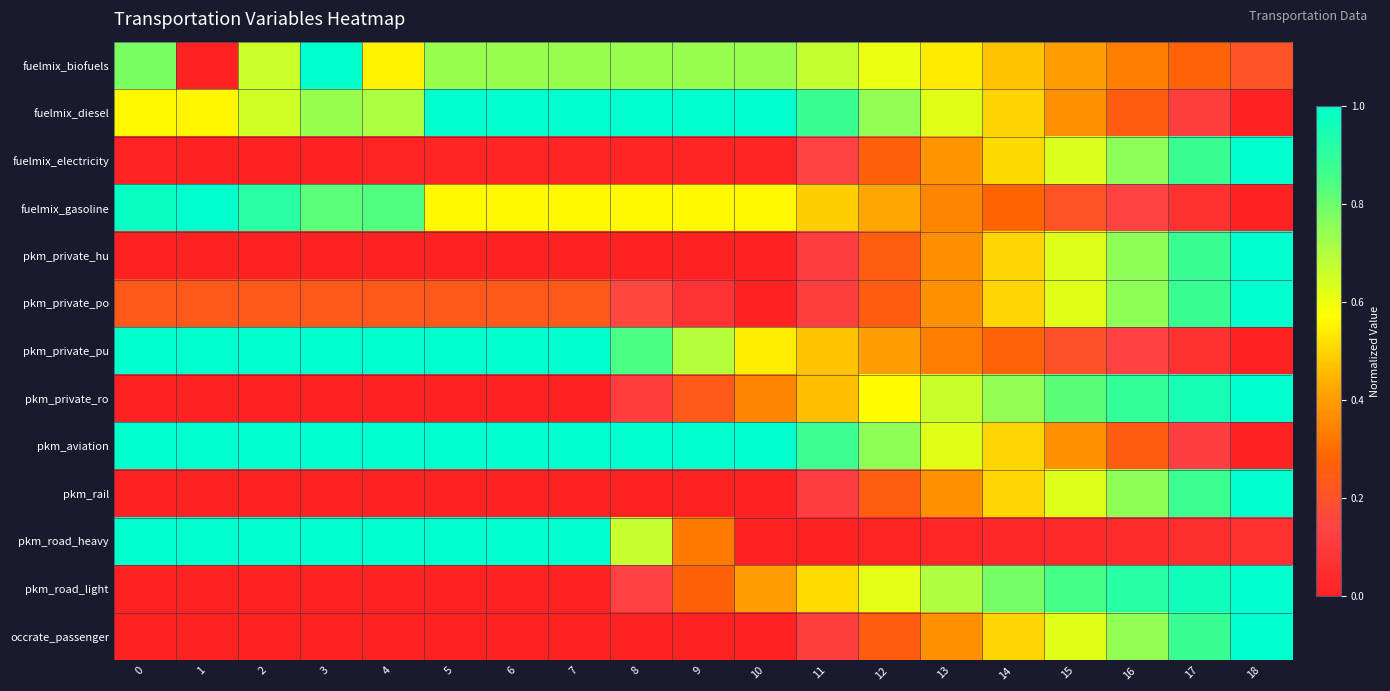

What is the total value across all series at 14?

6.1